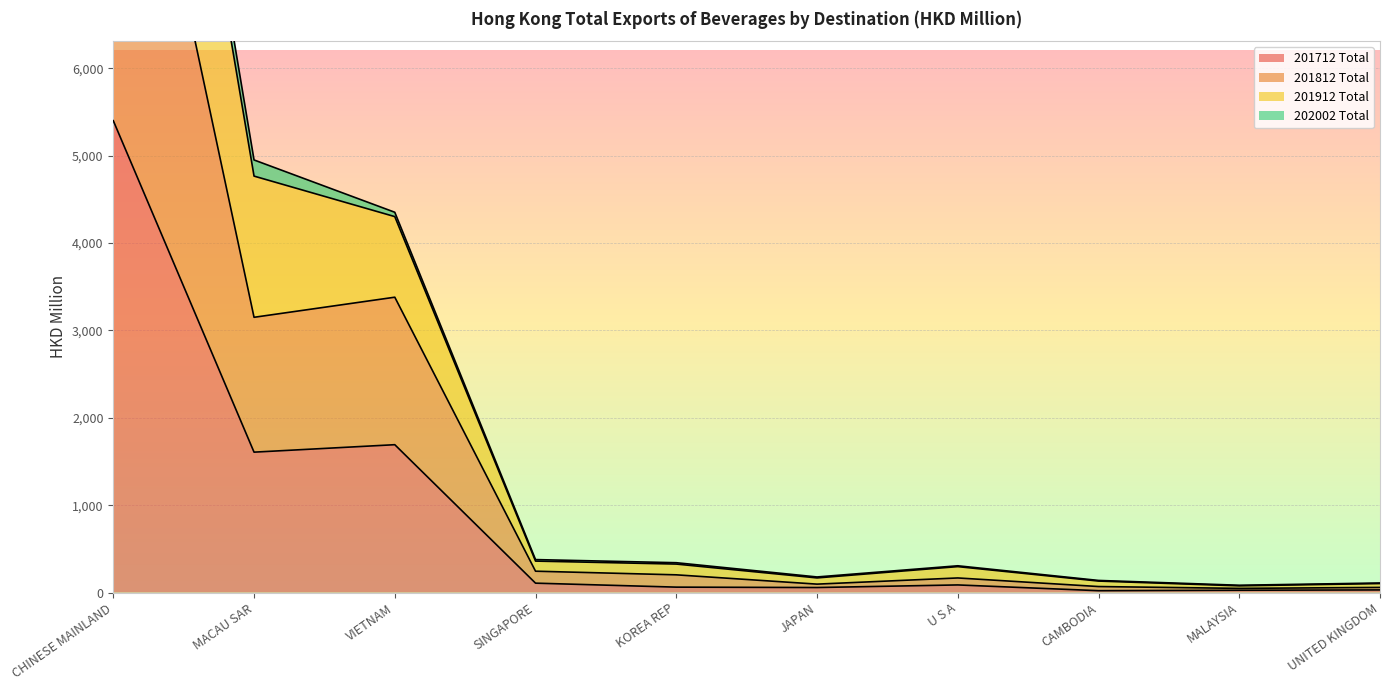

Where is 201912 Total nearest to the value 7334?

MACAU SAR